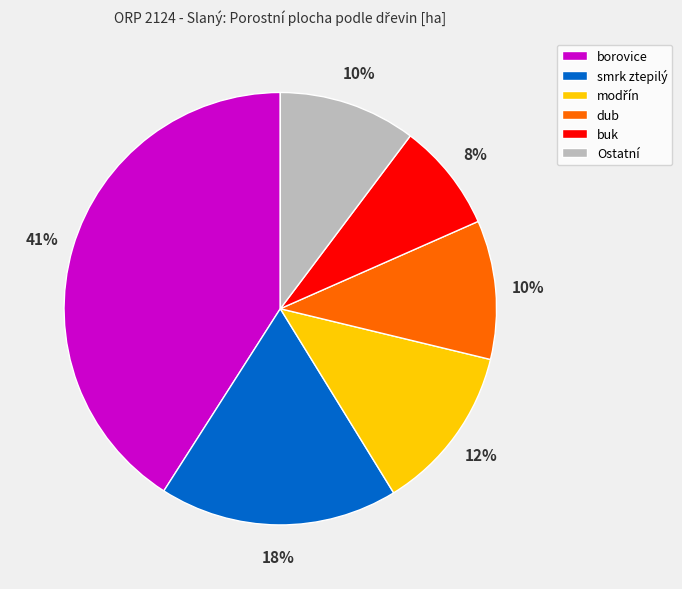

To the nearest percent, what is the difference between the largest and smallest slice percentages?

33%